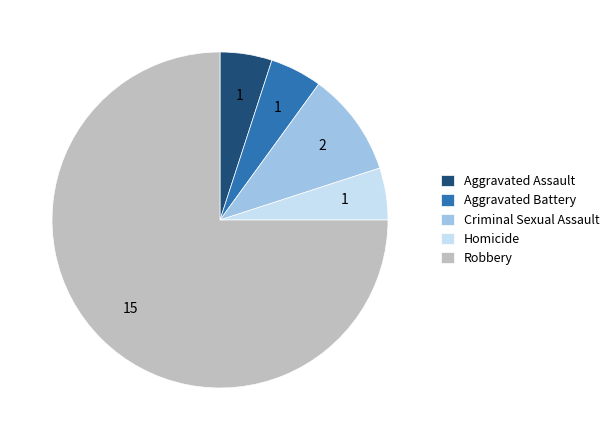

Which slice is the largest?

Robbery